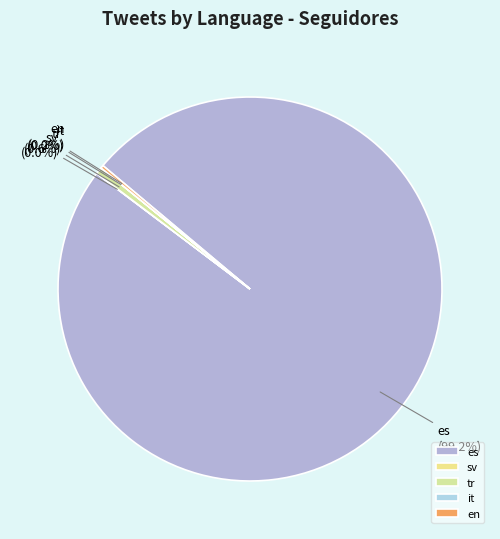

Which category has the biggest portion of the pie?

es